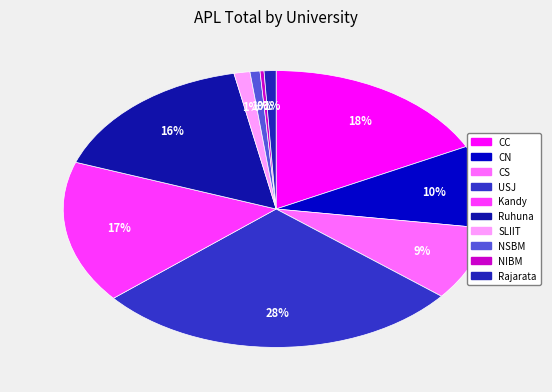

To the nearest percent, what portion does CC represent?

18%